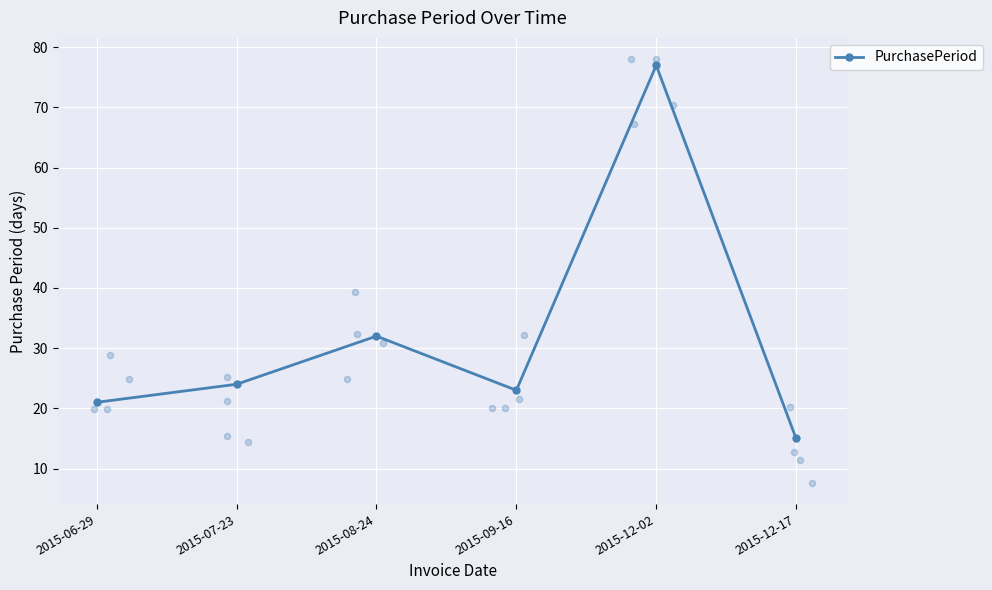

Which has a higher value, 2015-06-29 or 2015-12-17?

2015-06-29